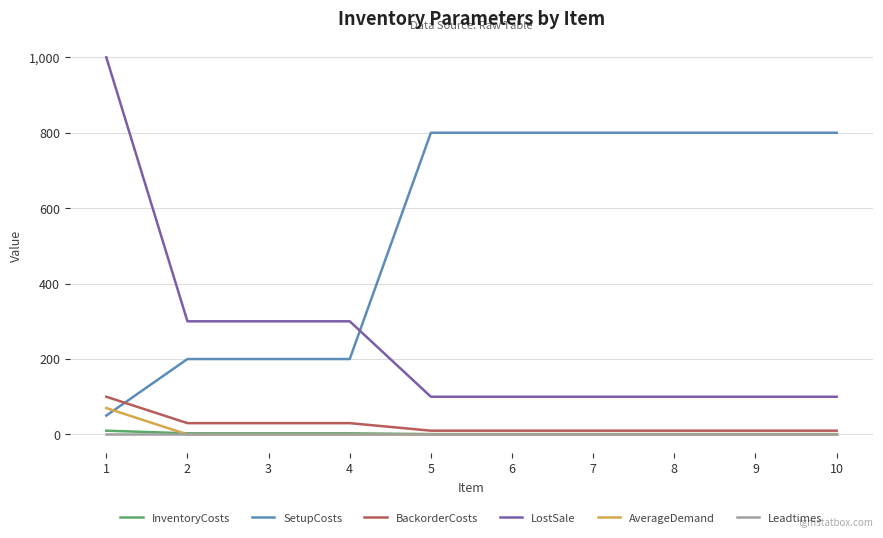

What are all the series names shown in the legend?

InventoryCosts, SetupCosts, BackorderCosts, LostSale, AverageDemand, Leadtimes